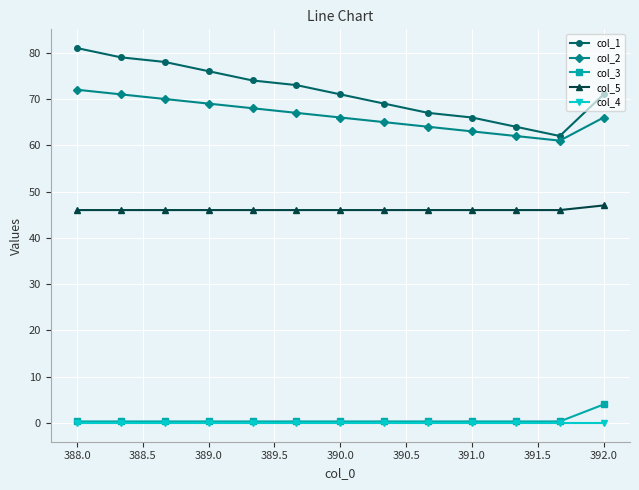

Which series has the largest range (max minus min)?

col_1